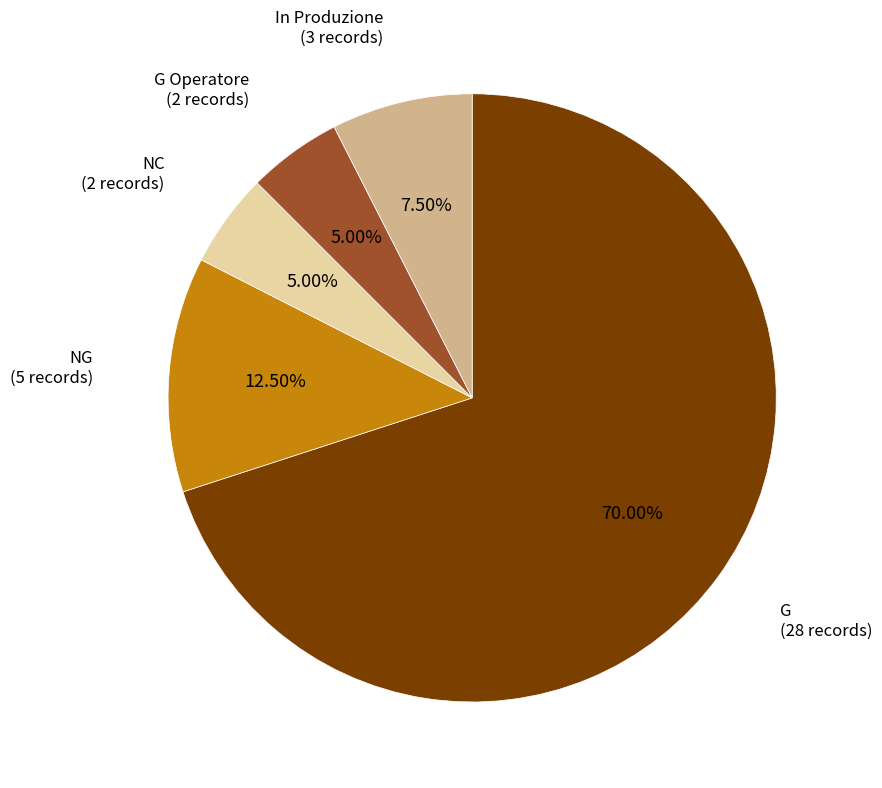

Does any single category account for the majority?

Yes